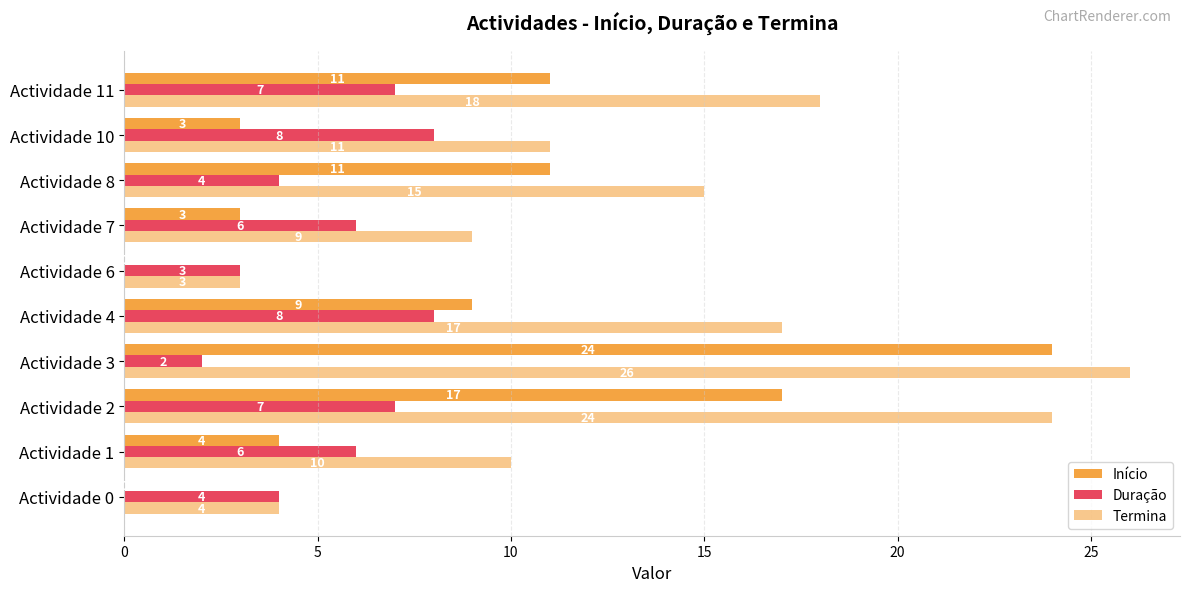

How many categories are shown in the chart?

10